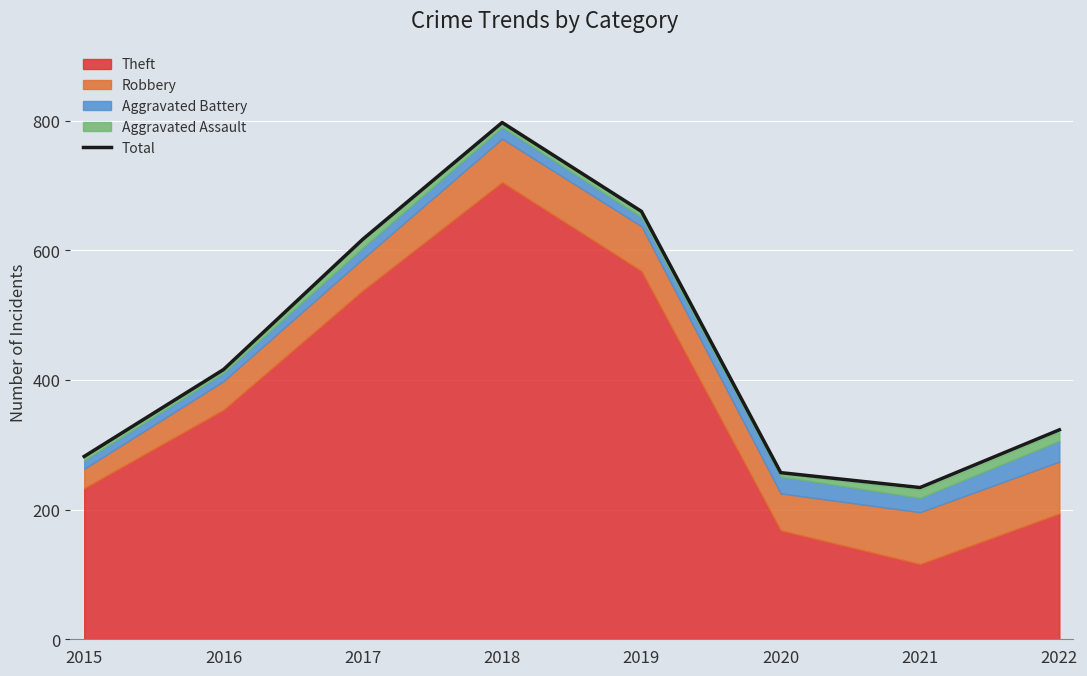

What is the greatest value displayed?

797